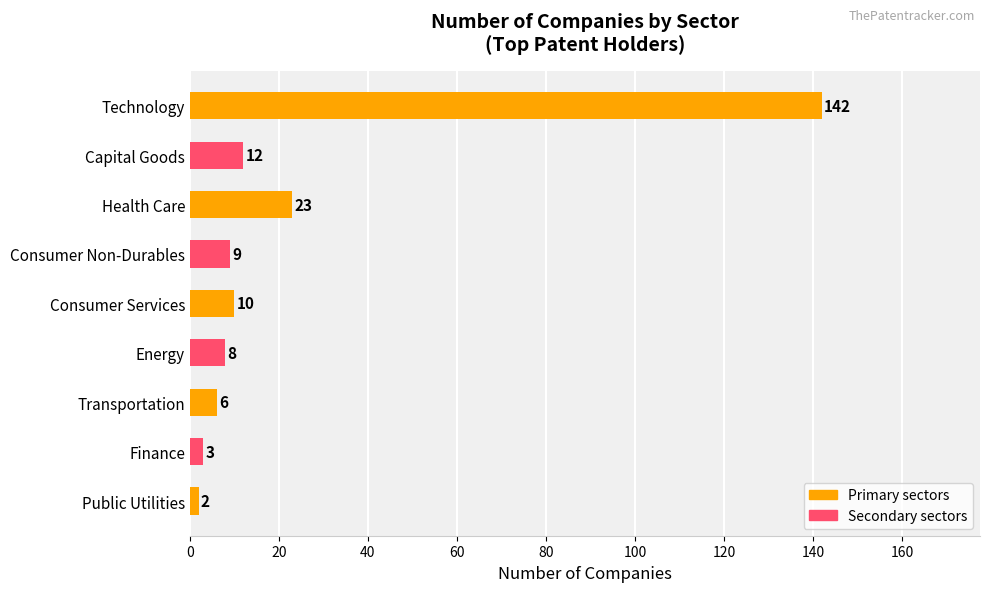

The value at Technology is 206. True or false?

False